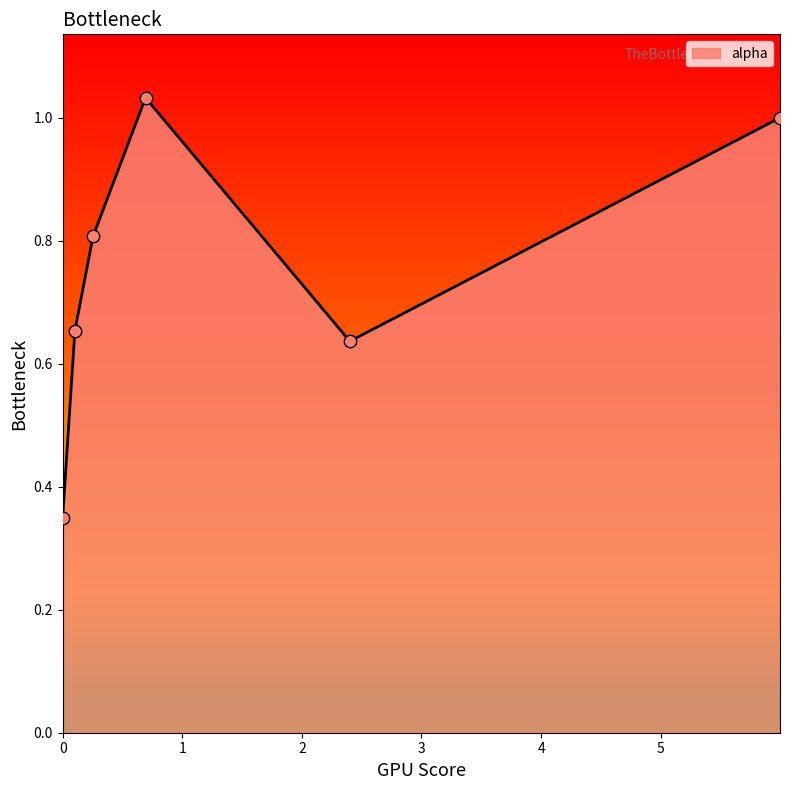

True or false: there are more than 0 points higher than both neighbors.

True